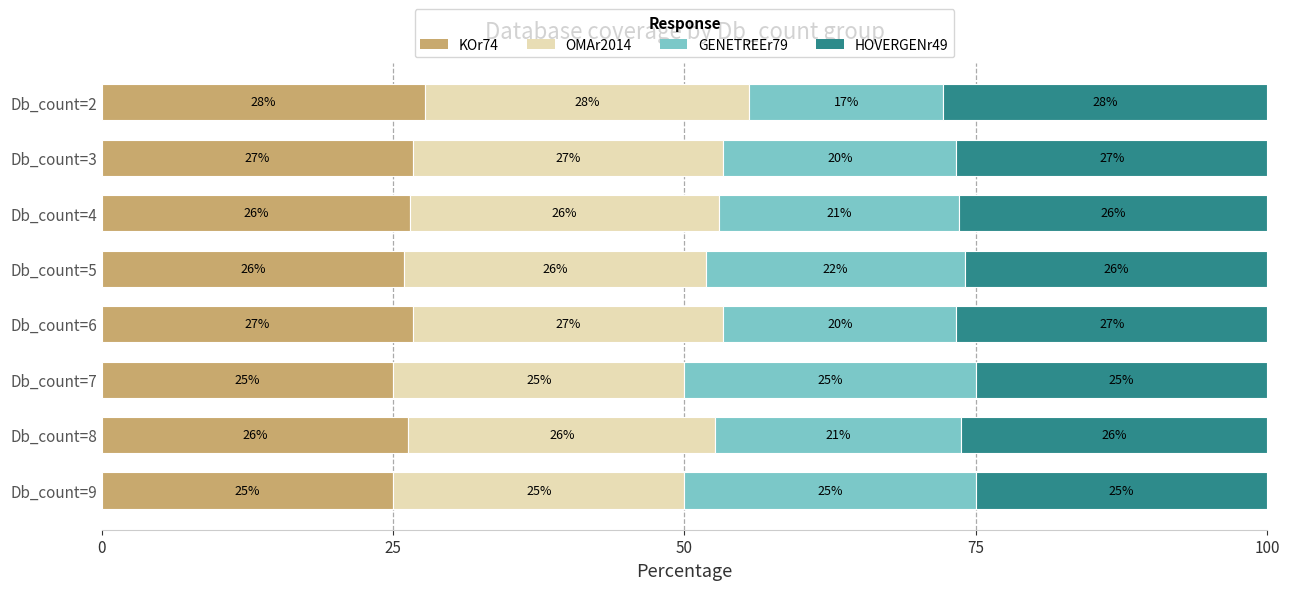

The KOr74 series shows 14.1 at Db_count=9. True or false?

False